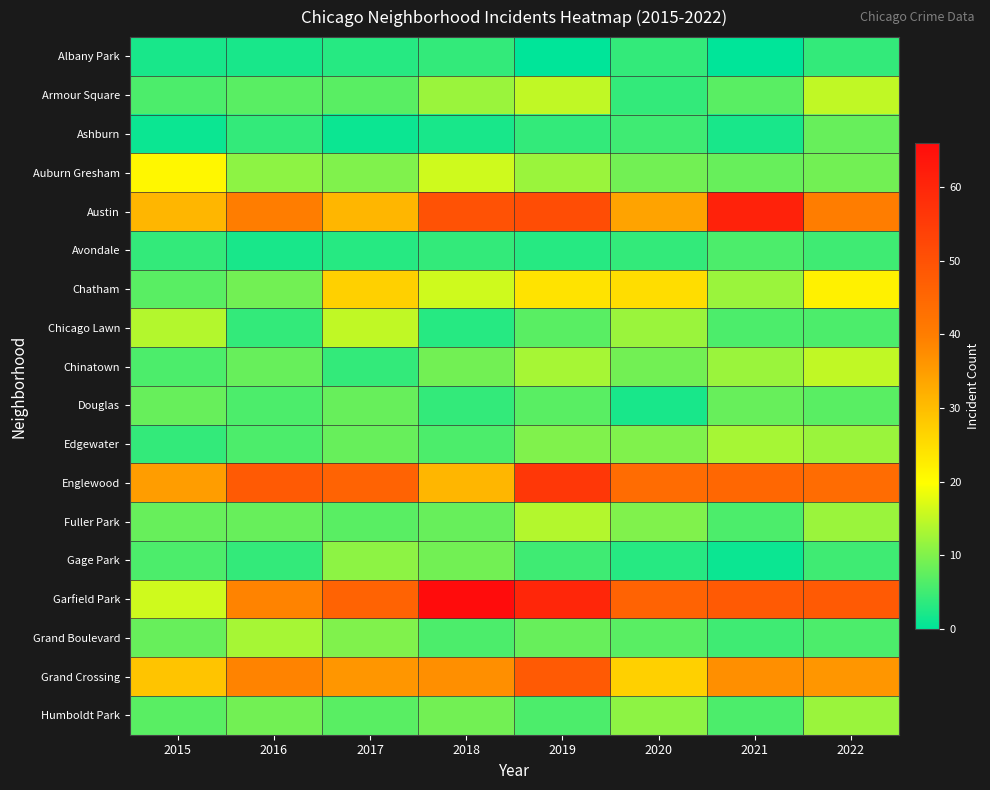

Which series changed the most between 2017 and 2018?

Garfield Park